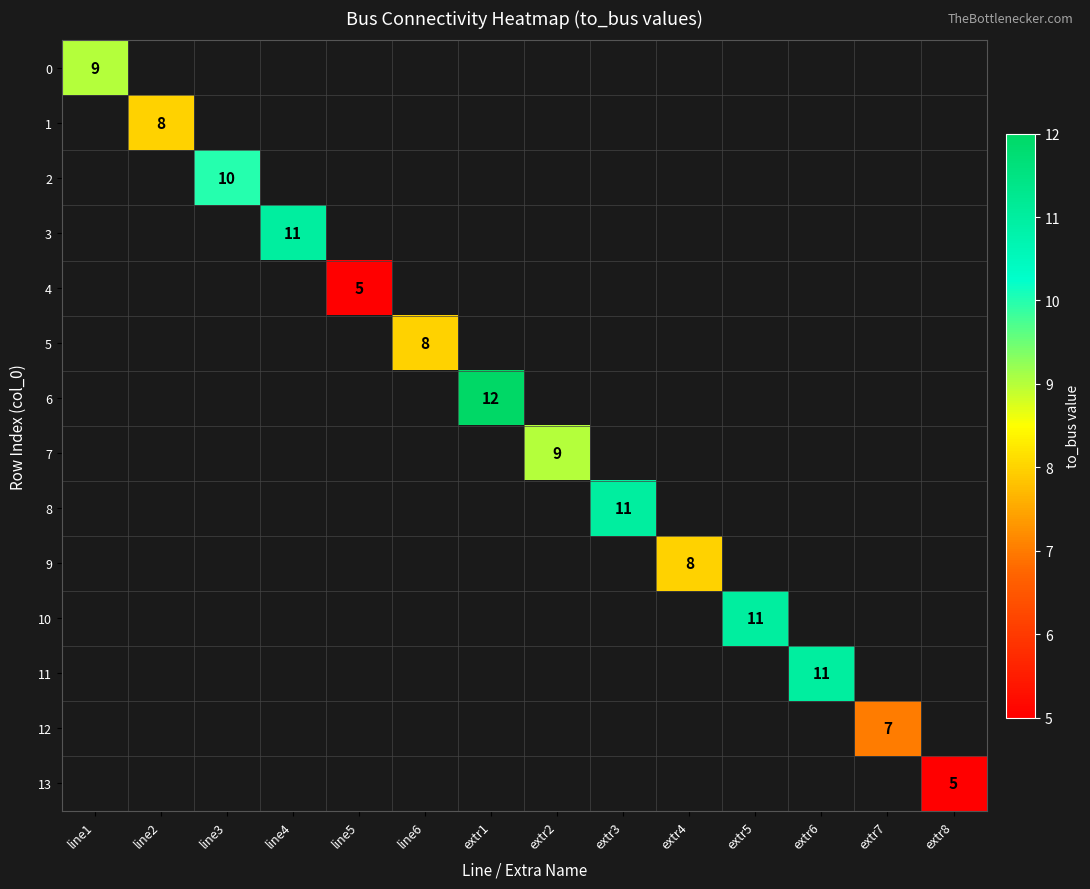

What is the minimum value shown in the chart?

5.0